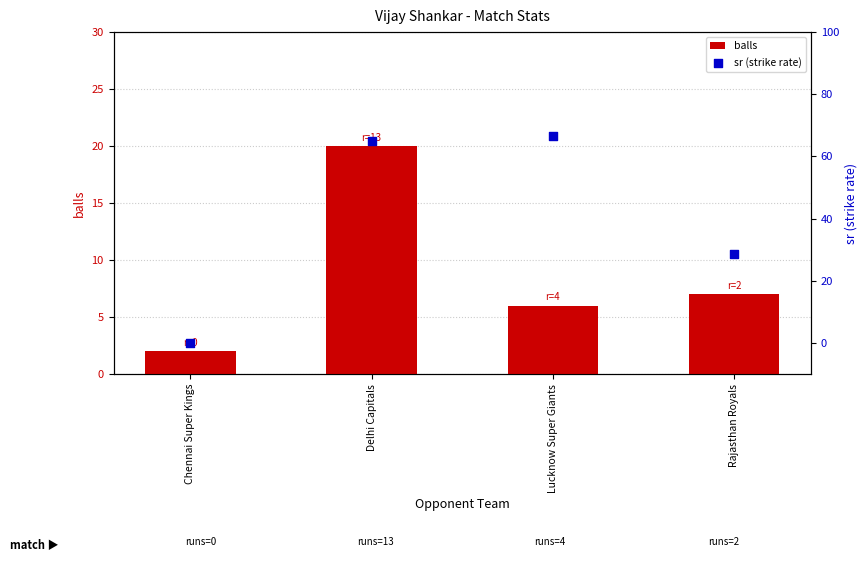

Which series has the largest Y range (max minus min)?

sr (strike rate)